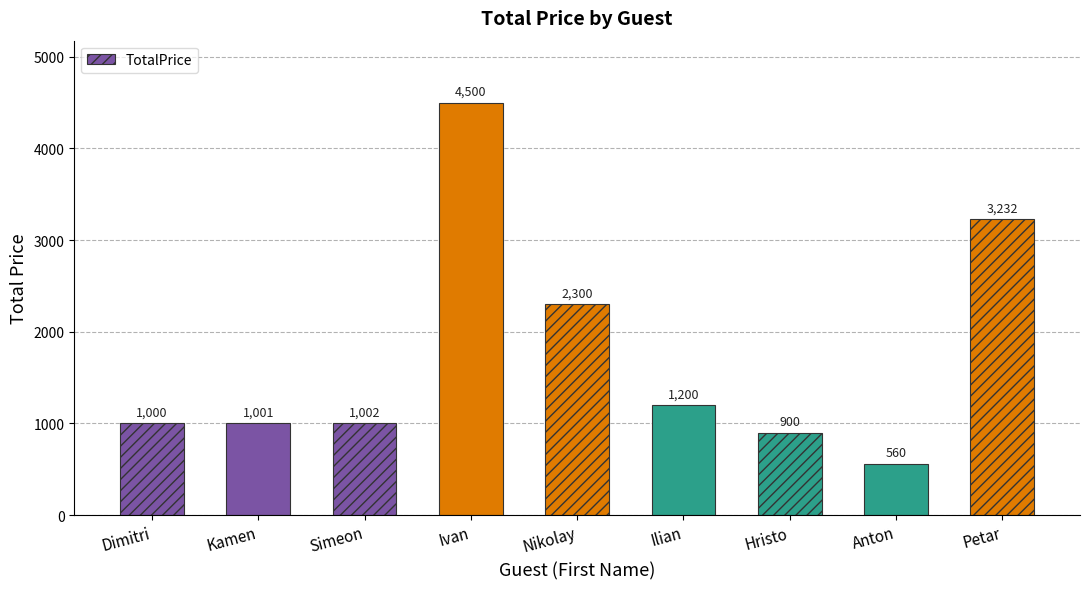

Where is the data nearest to the value 2530?

Nikolay